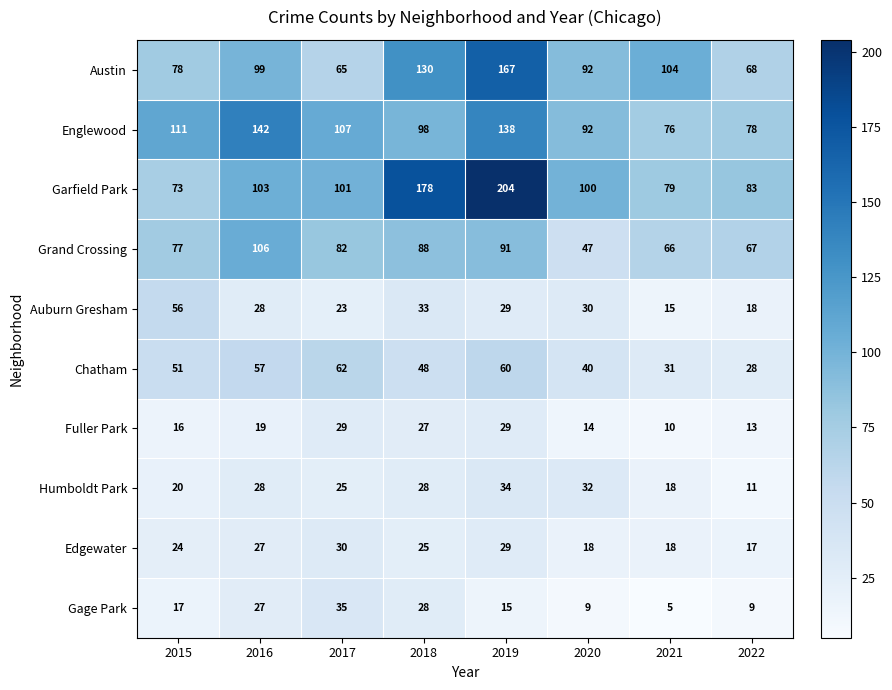

What is the difference between the maximum and minimum values in the Austin series?

102